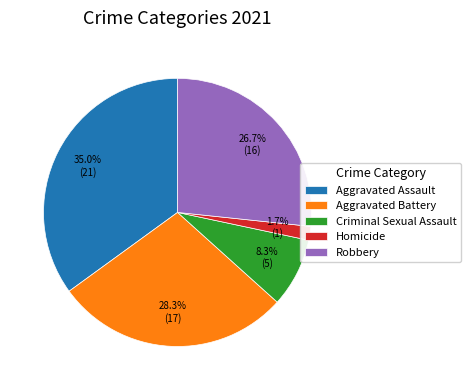

Does Criminal Sexual Assault represent more than half of the total?

No